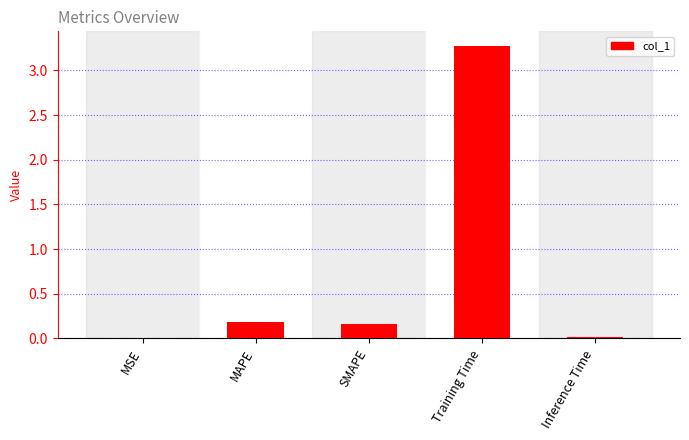

True or false: the data shows 0.0 at Inference Time.

True